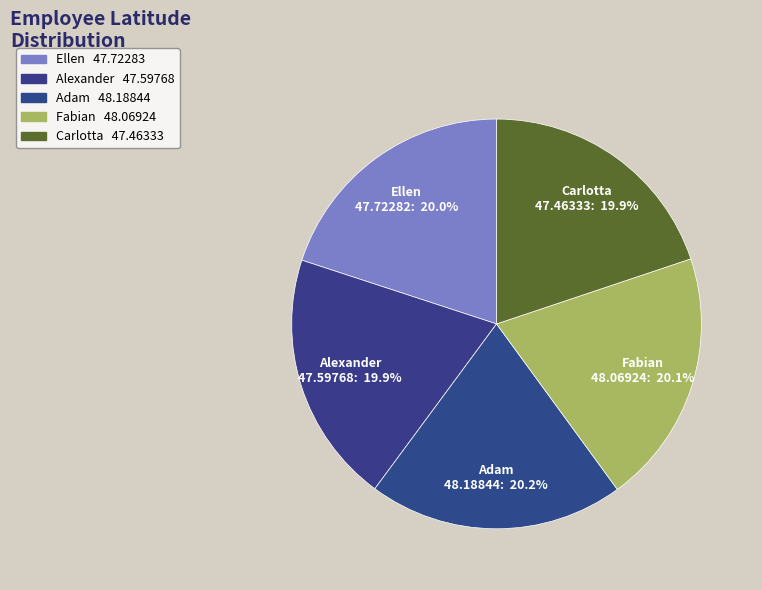

What is the ratio of the value at Ellen to the value at Carlotta?

1.0